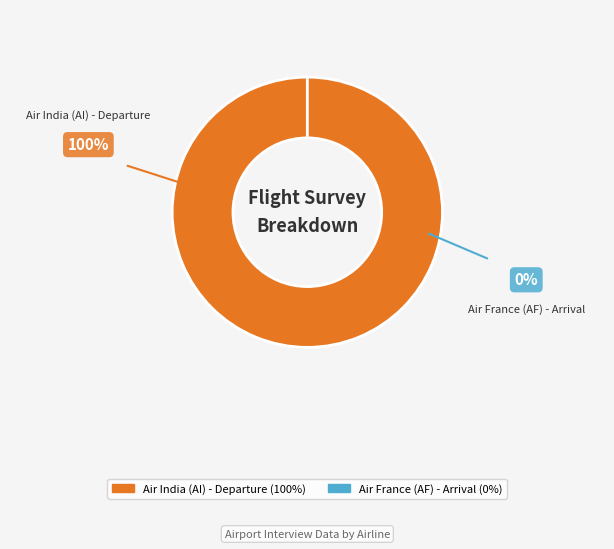

True or false: Air India (AI) - Departure accounts for 99% of the total.

False